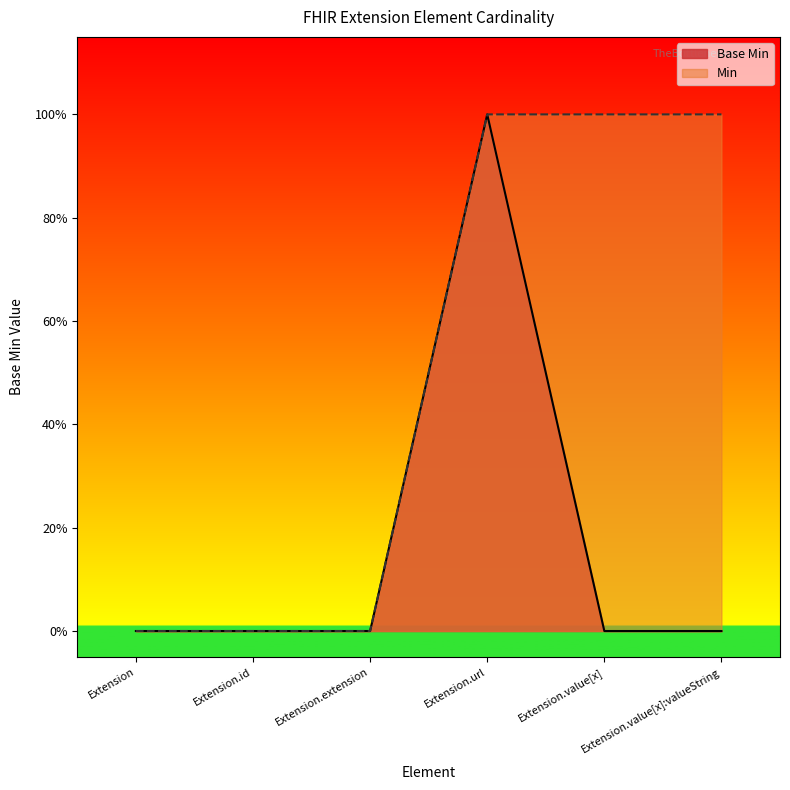

How many points are higher than both their immediate neighbors (excluding endpoints)?

1